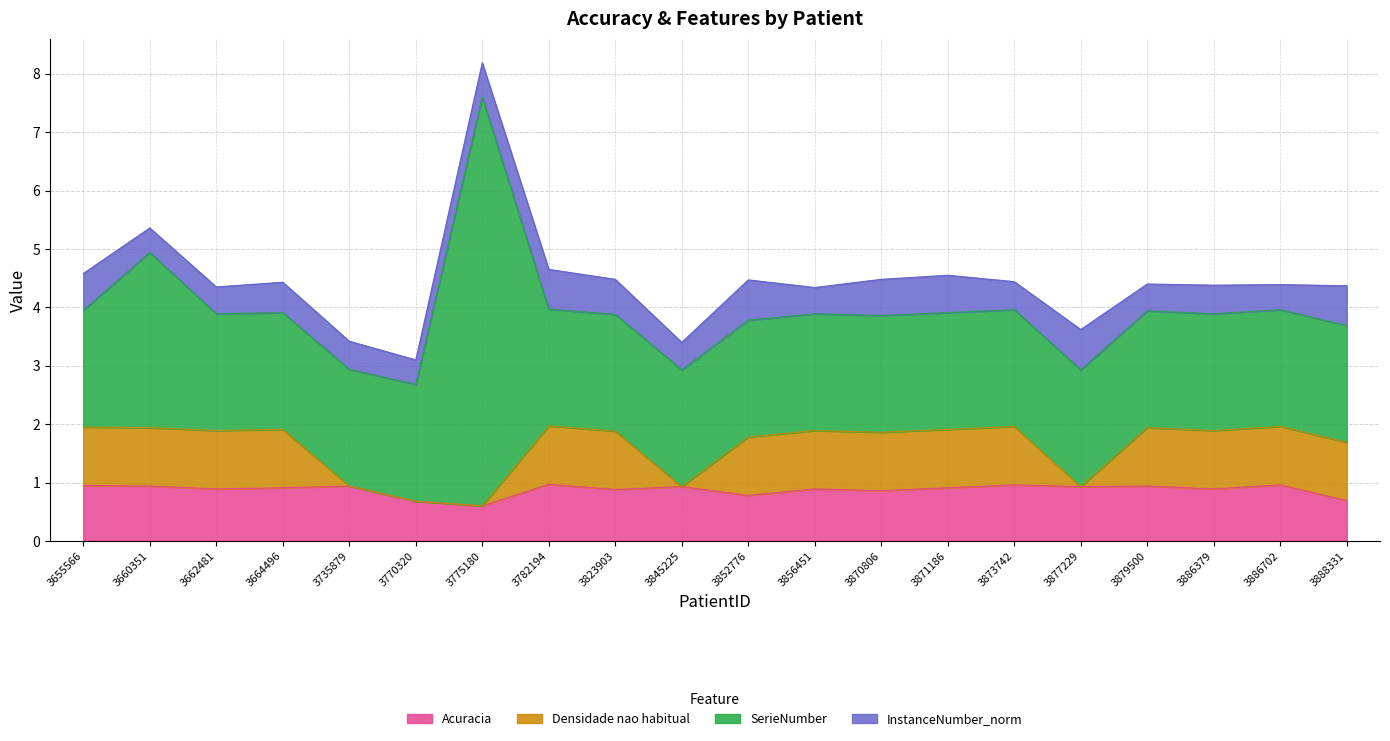

How many lines are shown in the chart?

4